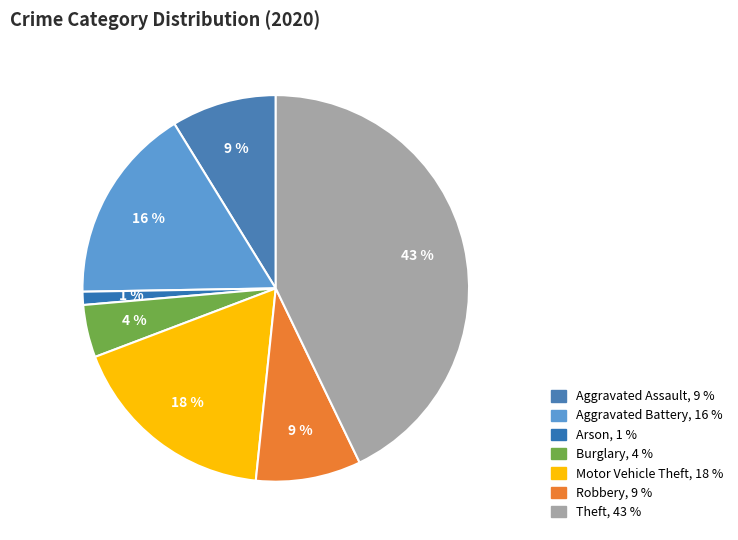

How many segments does this pie chart have?

7